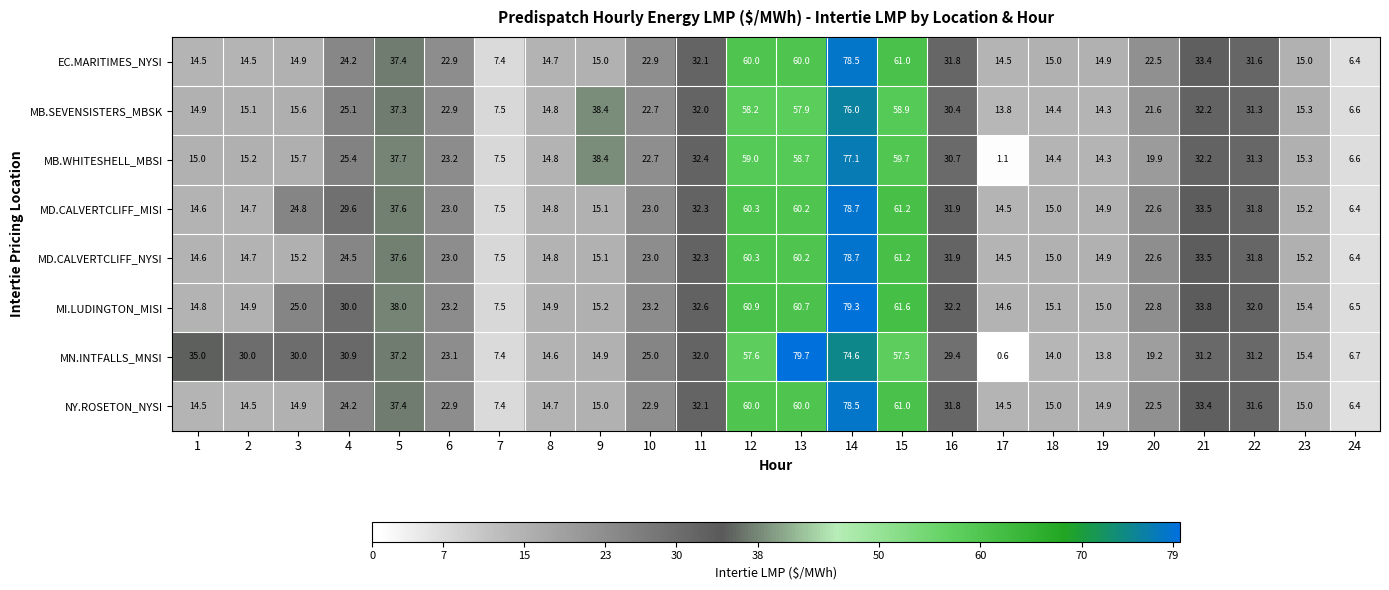

At which category is the sum across all series the highest?

14